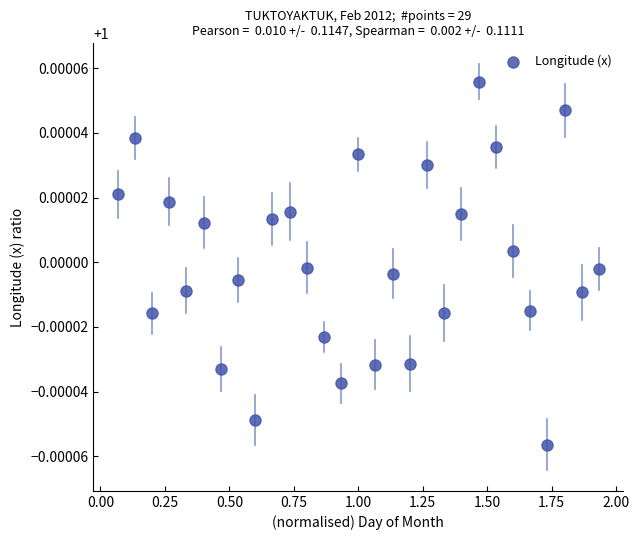

What is the range of X values (max minus min)?

1.9